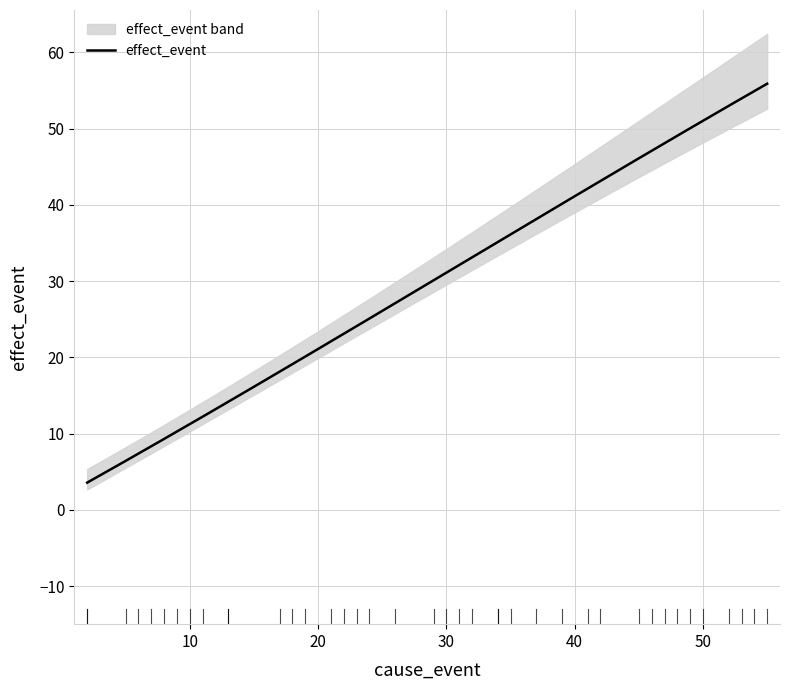

Does the chart have visible grid lines?

Yes